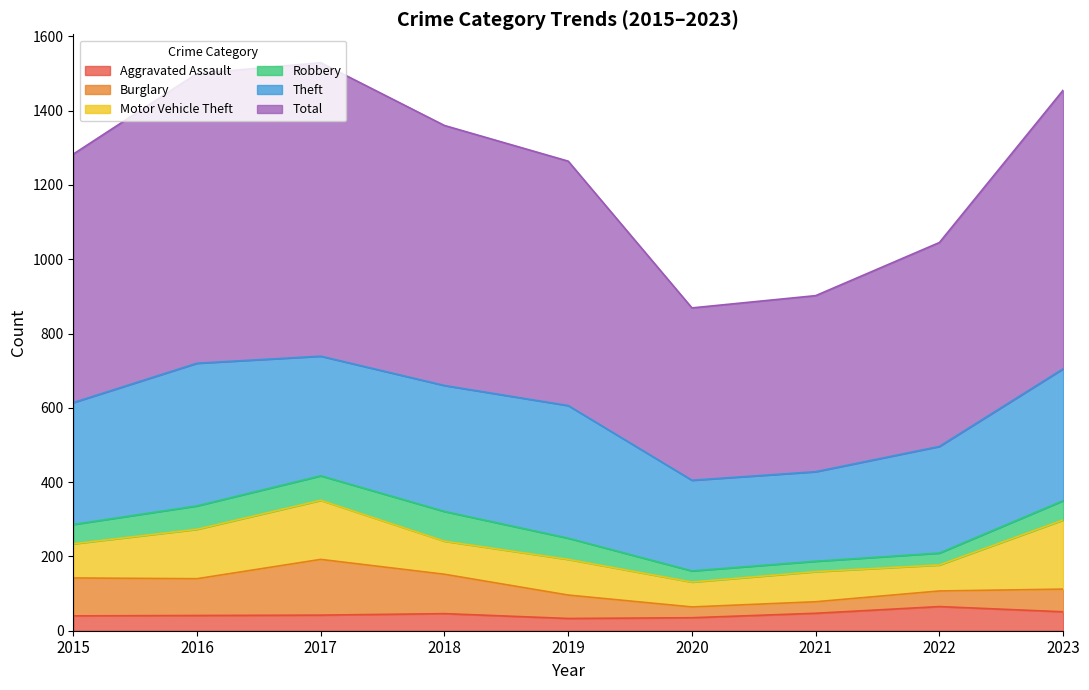

What is the average value of the Burglary series?

76